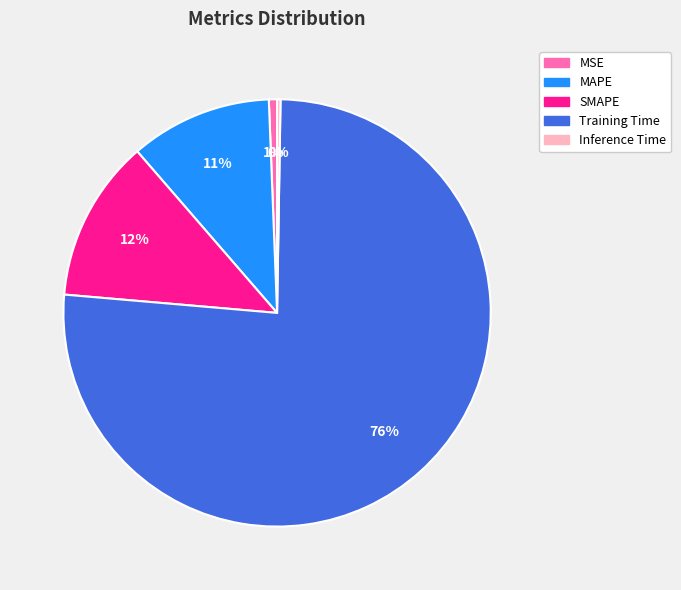

Is it true that MSE is 8% of the pie?

False